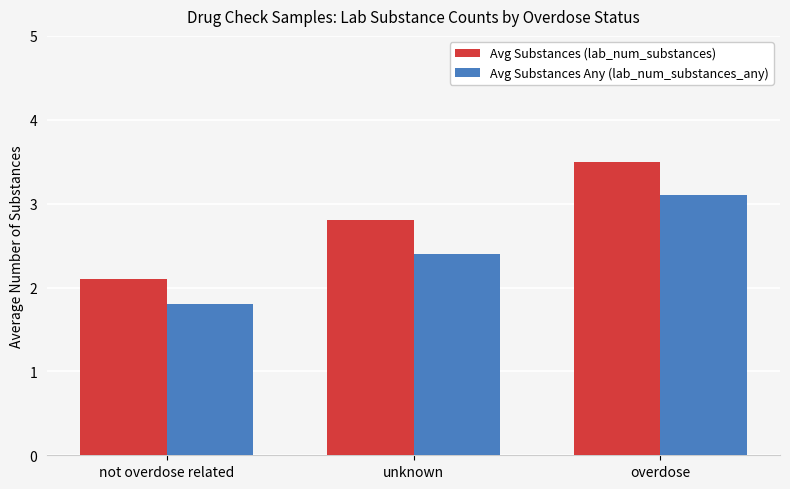

How many data points in Avg Substances Any (lab_num_substances_any) are above 2?

2